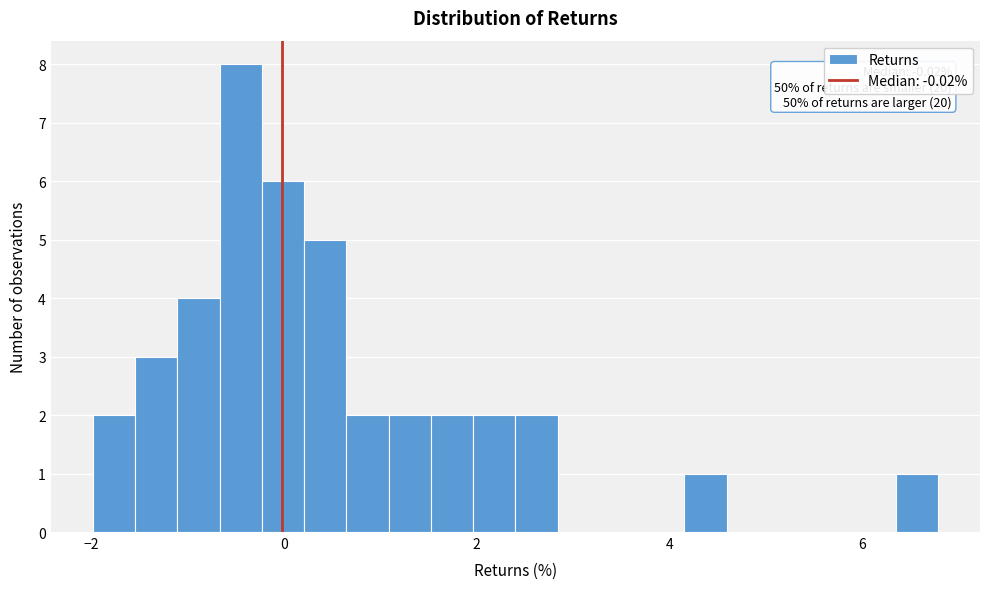

Around what value on the x-axis is the tallest bar? Give the approximate position of its centre, as read against the axis.

-0.4